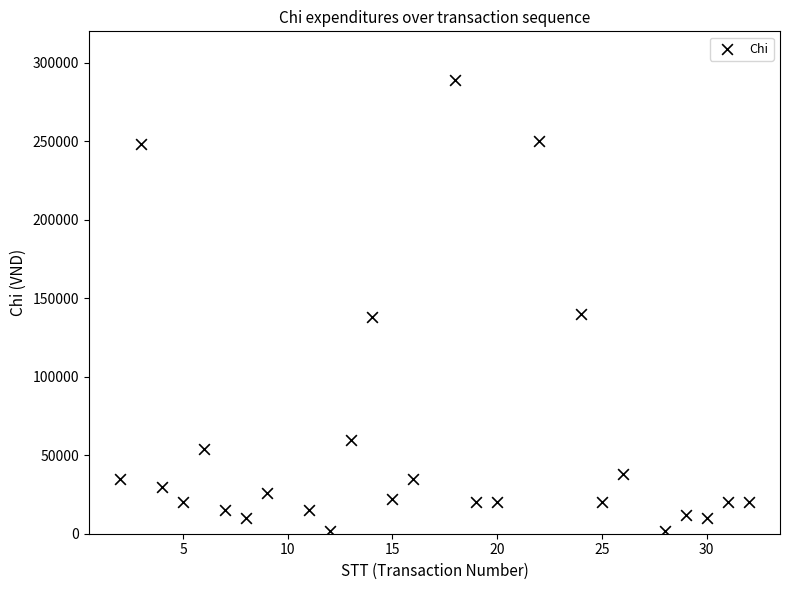

What is the range of X values (max minus min)?

30